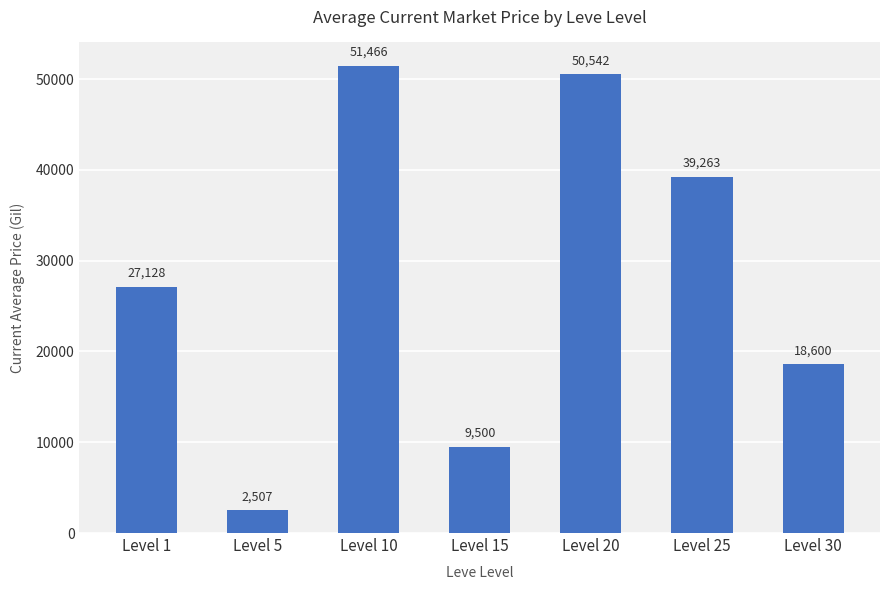

List the labels in order of value, smallest first.

Level 5, Level 15, Level 30, Level 1, Level 25, Level 20, Level 10